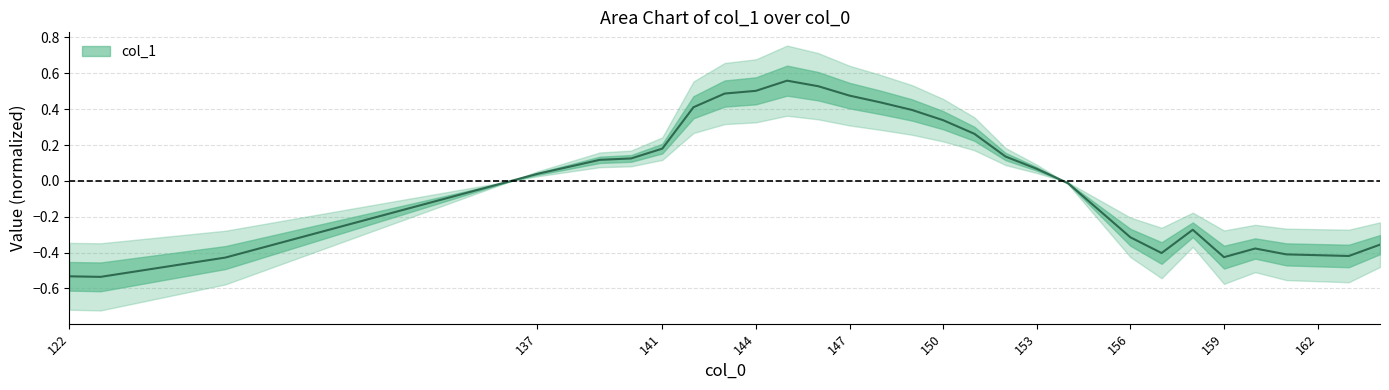

What is the change in value from 122 to 150?

+0.9